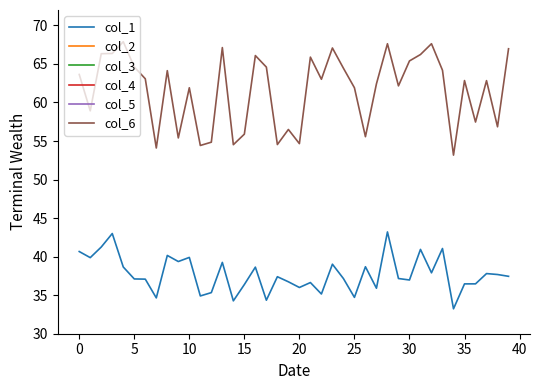

List the series in order of their peak value, highest first.

col_6, col_1, col_2, col_4, col_5, col_3